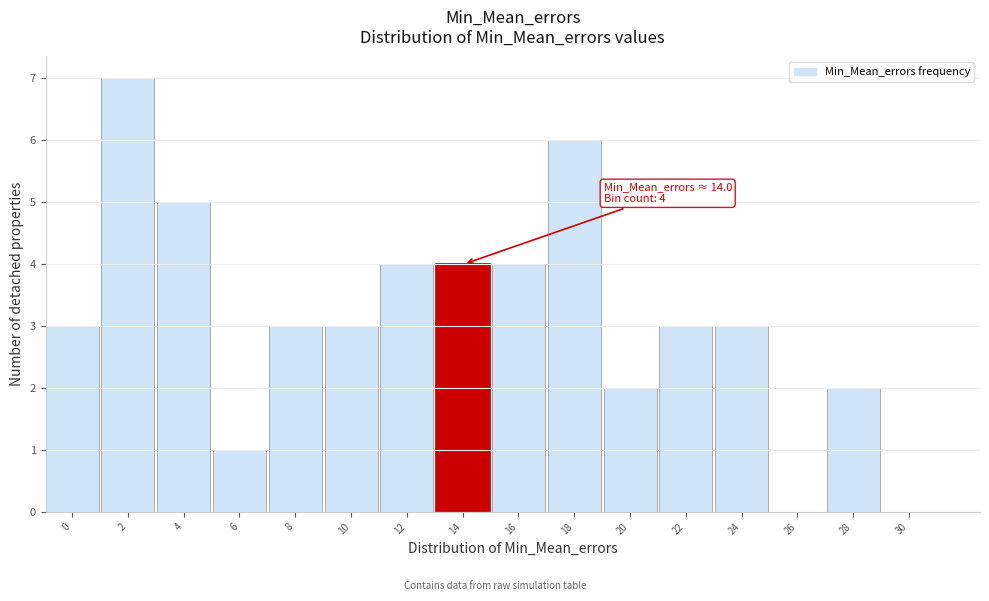

Reading right to left, what are all the values shown in this chart?

30=0	28=2	26=0	24=3	22=3	20=2	18=6	16=4	14=4	12=4	10=3	8=3	6=1	4=5	2=7	0=3